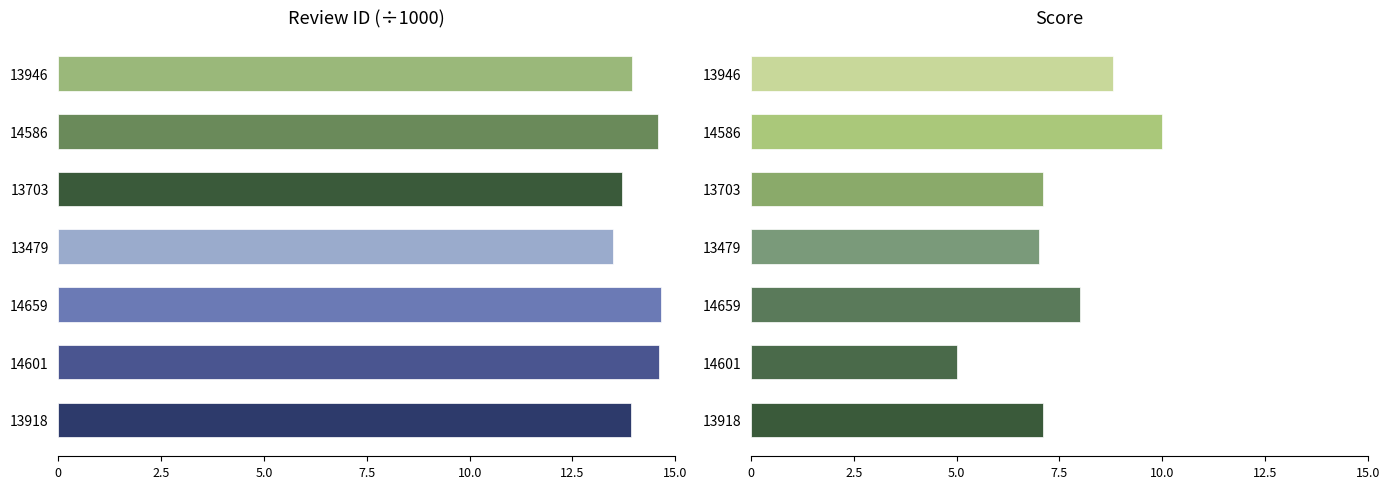

The value of col_4 (Score) at 14659 is 8.0. True or false?

True